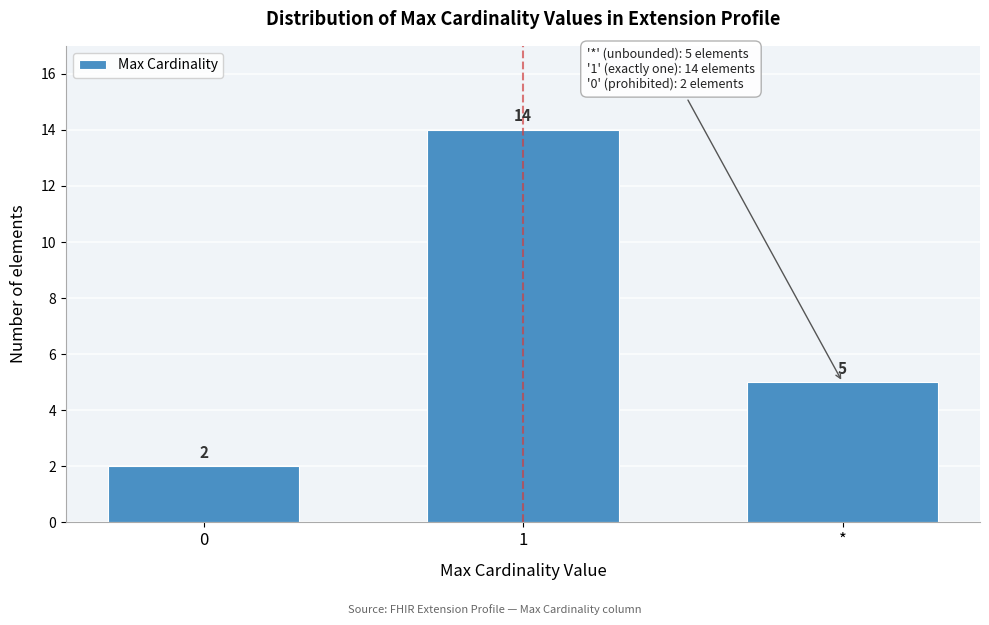

Reading left to right, list all the values displayed in this chart.

0=2	1=14	*=5